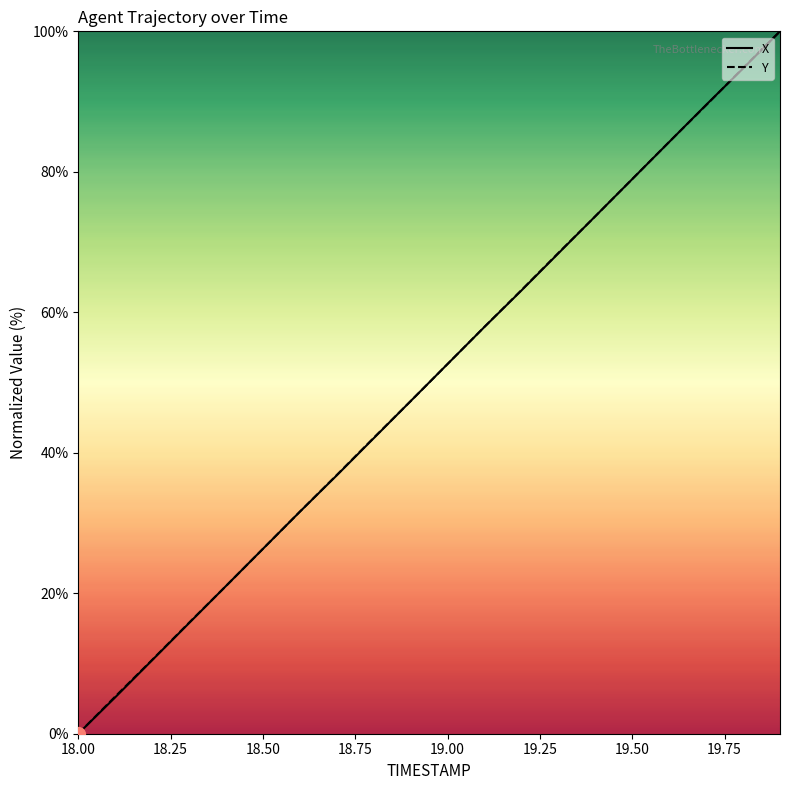

What is the greatest value displayed?

100.0